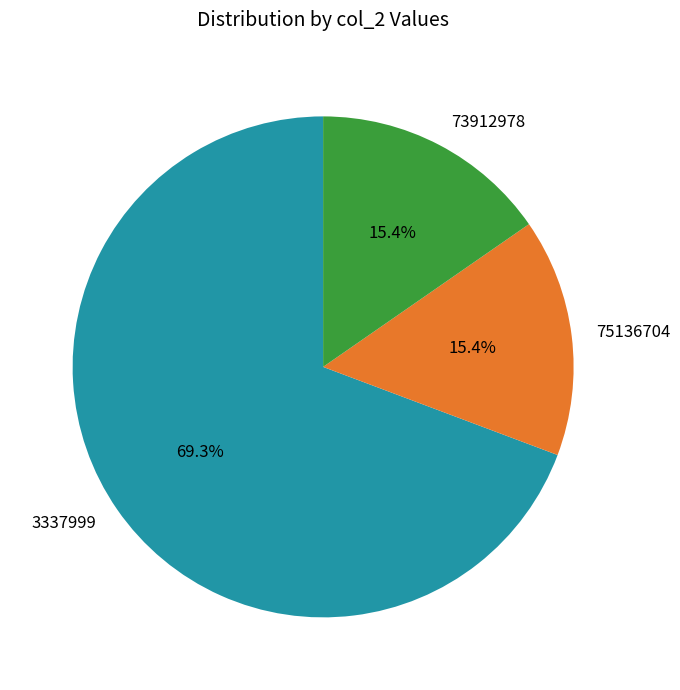

What is the largest slice in the pie chart?

3337999